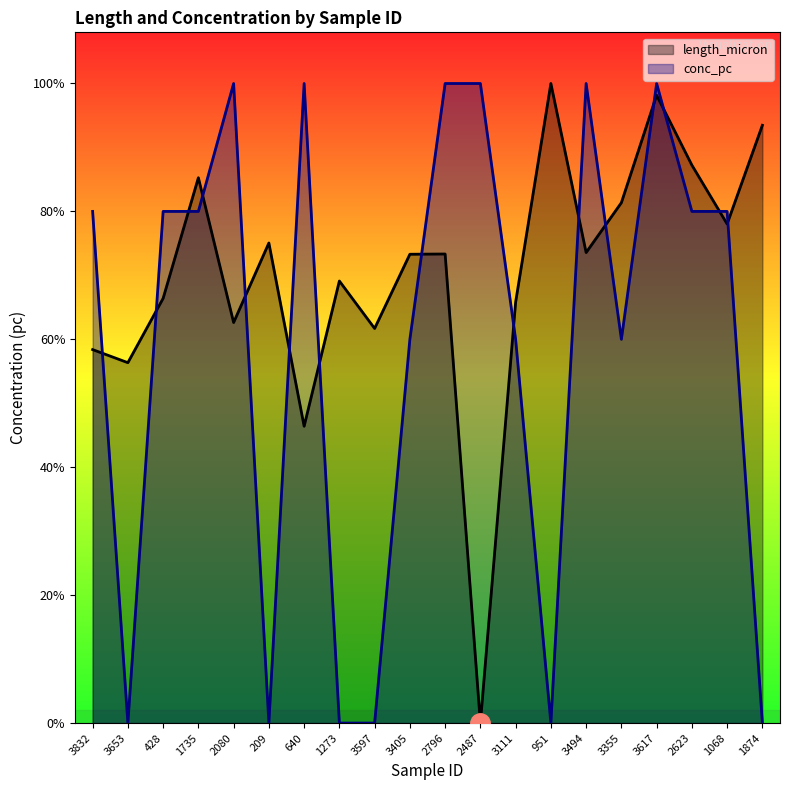

Reading left to right, extract all data points from this chart.

length_micron: 3832=1.5	3653=1.4	428=1.7	1735=2.1	2080=1.6	209=1.9	640=1.2	1273=1.7	3597=1.5	3405=1.8	2796=1.8	2487=0.0	3111=1.6	951=2.5	3494=1.8	3355=2.0	3617=2.5	2623=2.2	1068=2.0	1874=2.3
conc_pc: 3832=2.0	3653=0.0	428=2.0	1735=2.0	2080=2.5	209=0.0	640=2.5	1273=0.0	3597=0.0	3405=1.5	2796=2.5	2487=2.5	3111=1.5	951=0.0	3494=2.5	3355=1.5	3617=2.5	2623=2.0	1068=2.0	1874=0.0